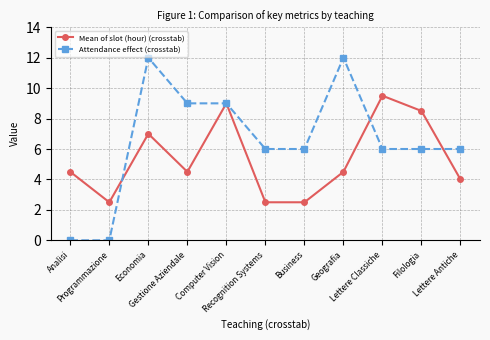

Between which two adjacent categories do Mean of slot (hour) (crosstab) and Attendance effect (crosstab) first intersect?

Programmazione and Economia